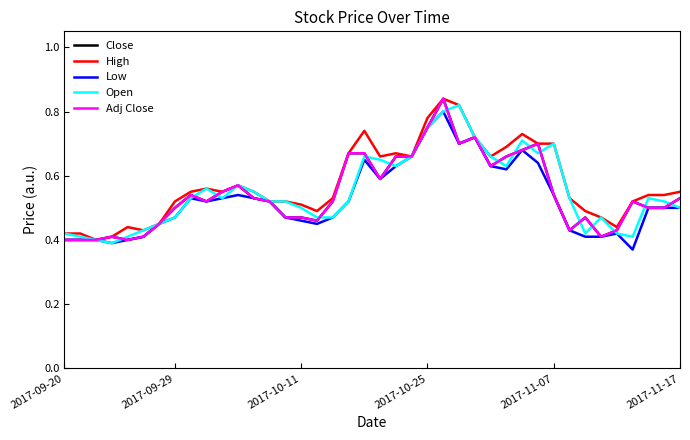

At which category is the sum across all series the highest?

24